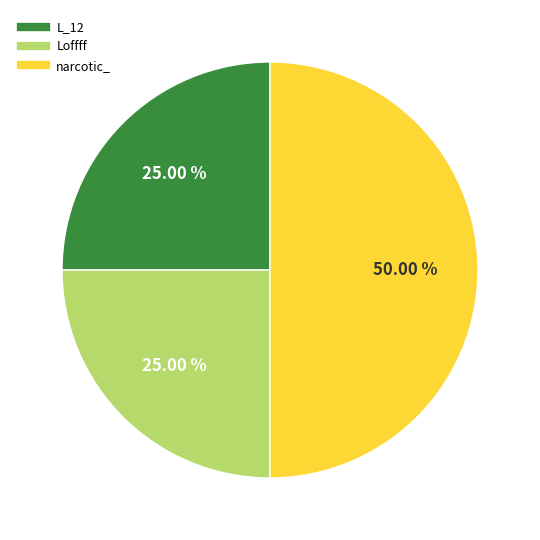

How many slices are in this pie chart?

3